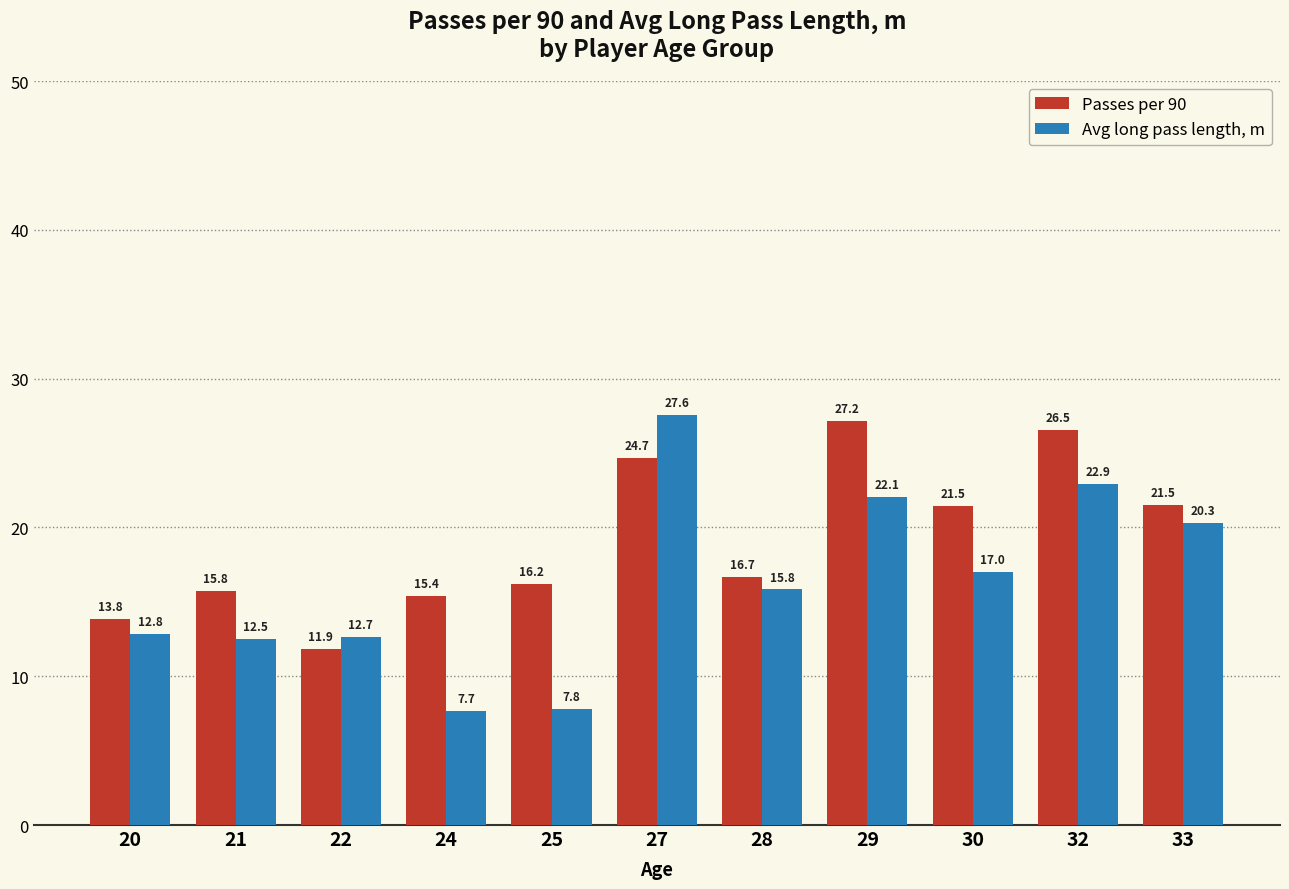

Where is Passes per 90 nearest to the value 19?

28